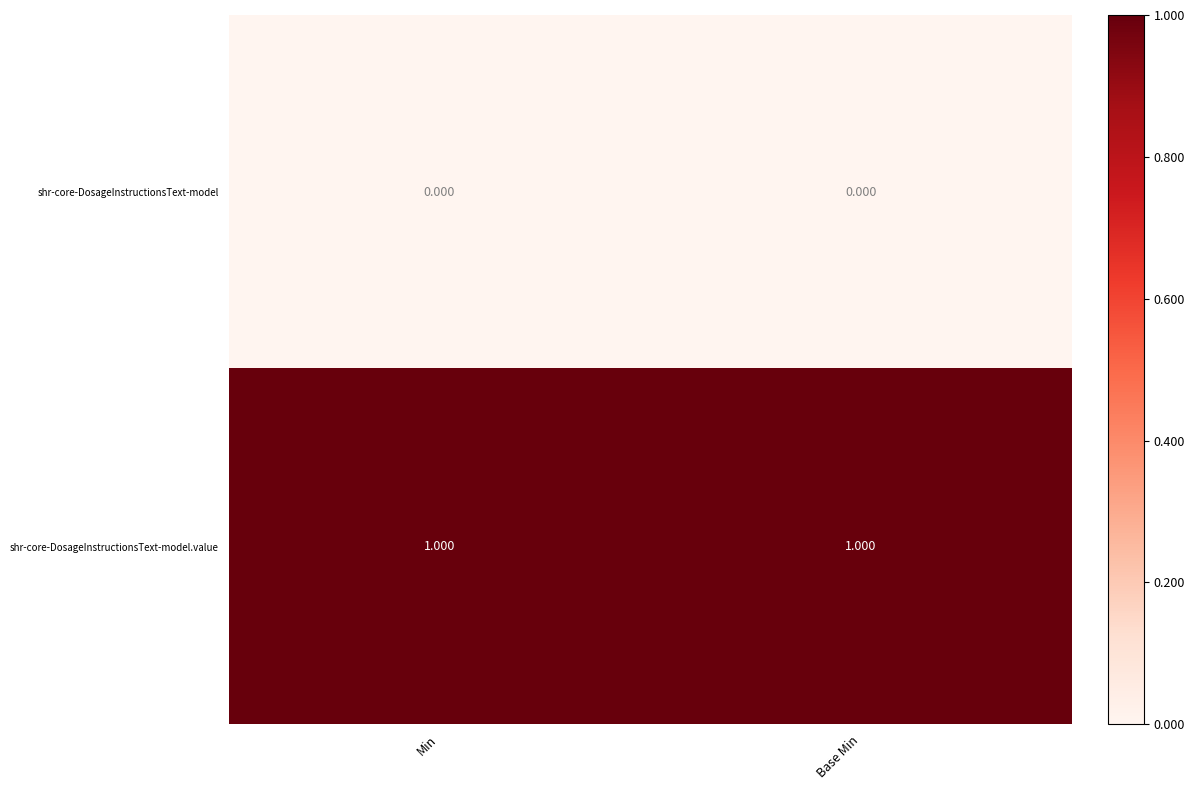

Rank the series by their maximum value, from lowest to highest.

shr-core-DosageInstructionsText-model, shr-core-DosageInstructionsText-model.value